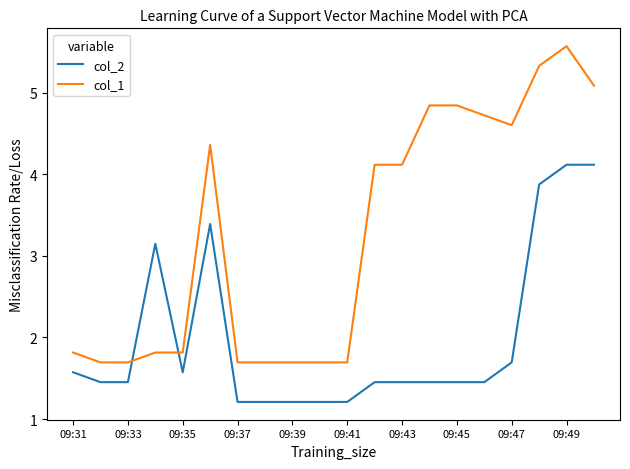

Which series has the largest range (max minus min)?

col_1